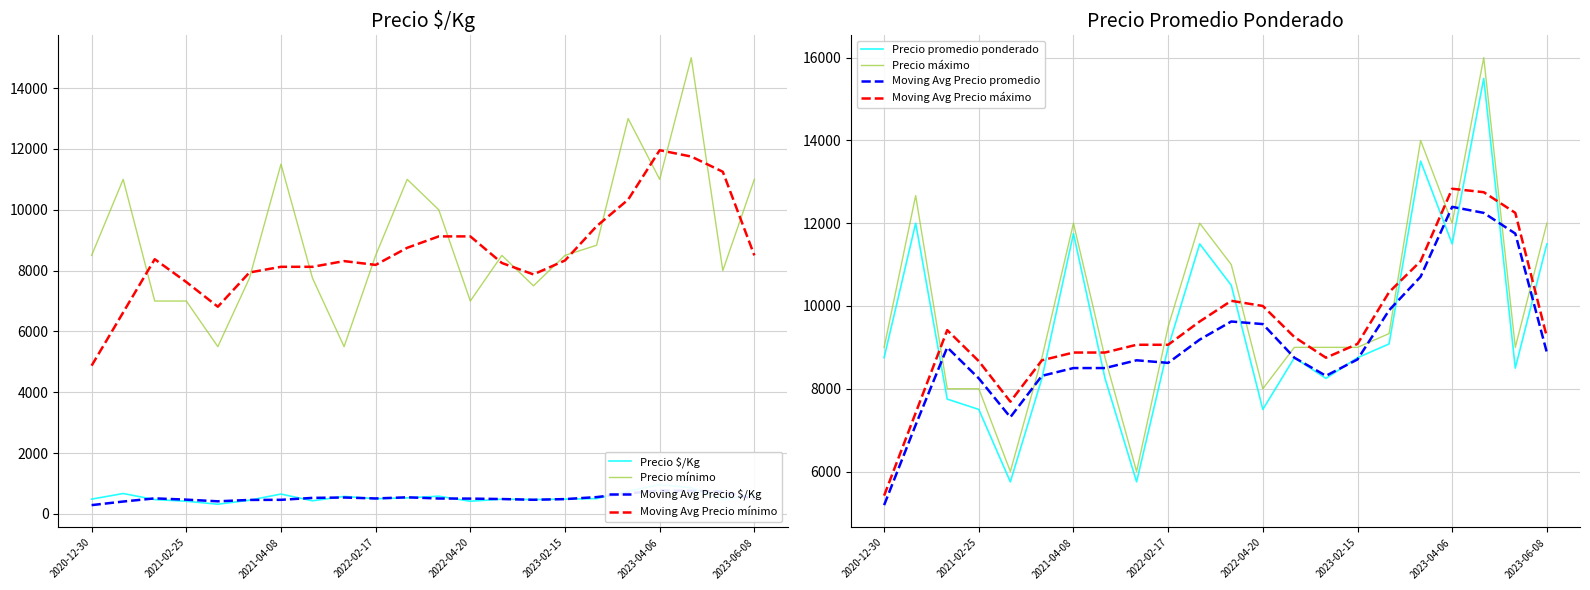

At which category does Precio $/Kg reach its first local valley?

2021-03-04